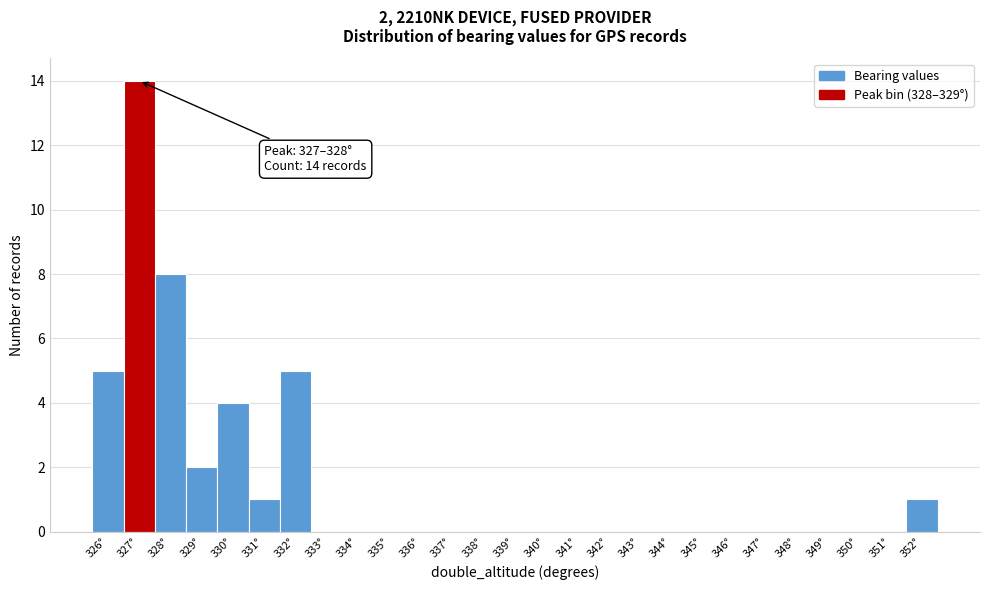

Reading left to right, what are all the values shown in this chart?

326°=5	327°=14	328°=8	329°=2	330°=4	331°=1	332°=5	333°=0	334°=0	335°=0	336°=0	337°=0	338°=0	339°=0	340°=0	341°=0	342°=0	343°=0	344°=0	345°=0	346°=0	347°=0	348°=0	349°=0	350°=0	351°=0	352°=1